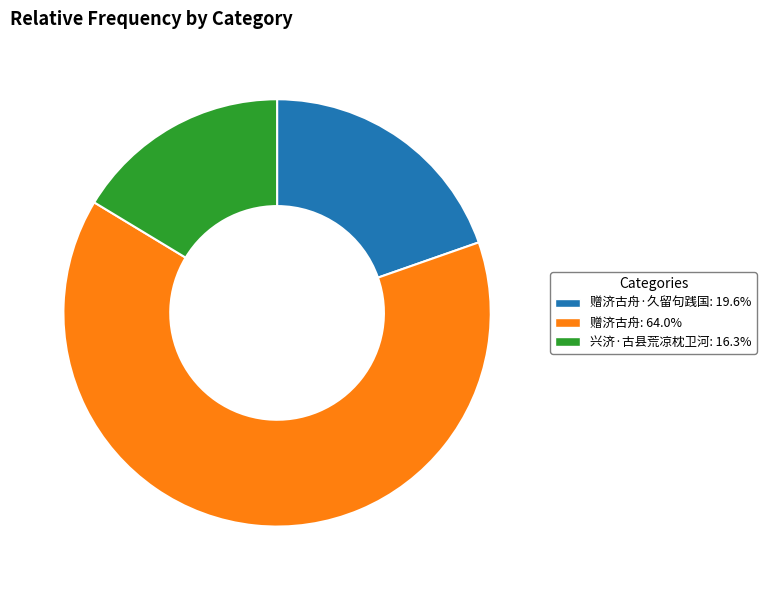

Is there a majority slice in this chart?

Yes